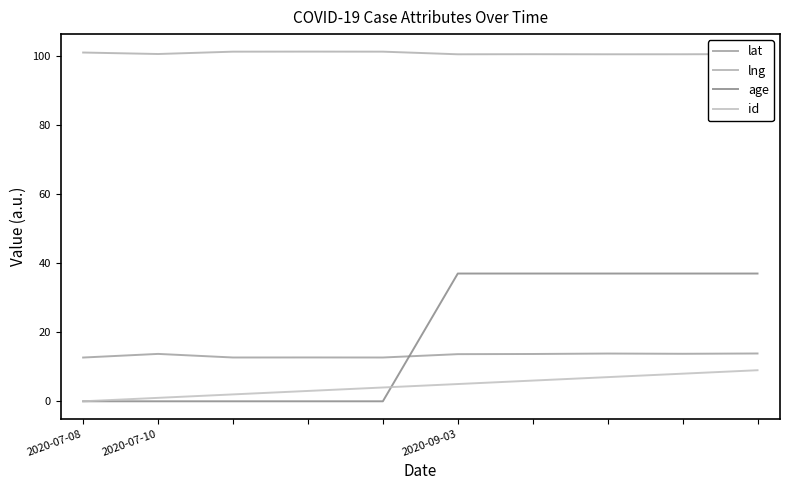

Reading left to right, transcribe all the data shown in this chart.

lat: 12.7	13.7	12.7	12.7	12.7	13.7	13.7	13.8	13.8	13.8
lng: 101.0	100.6	101.2	101.3	101.3	100.5	100.5	100.5	100.5	100.6
age: 0.0	0.0	0.0	0.0	0.0	37.0	37.0	37.0	37.0	37.0
id: 0.0	1.0	2.0	3.0	4.0	5.0	6.0	7.0	8.0	9.0